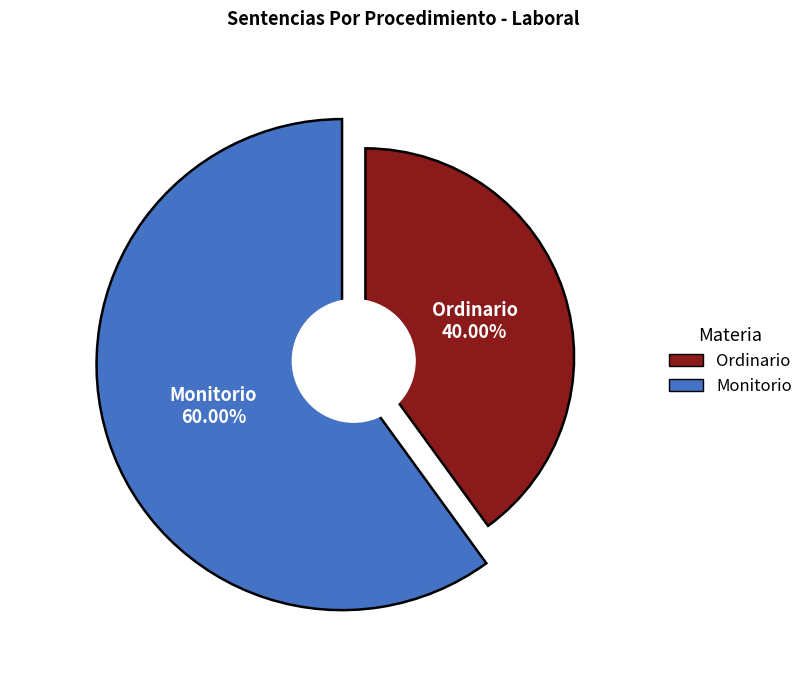

To the nearest percent, what portion does Monitorio represent?

60%